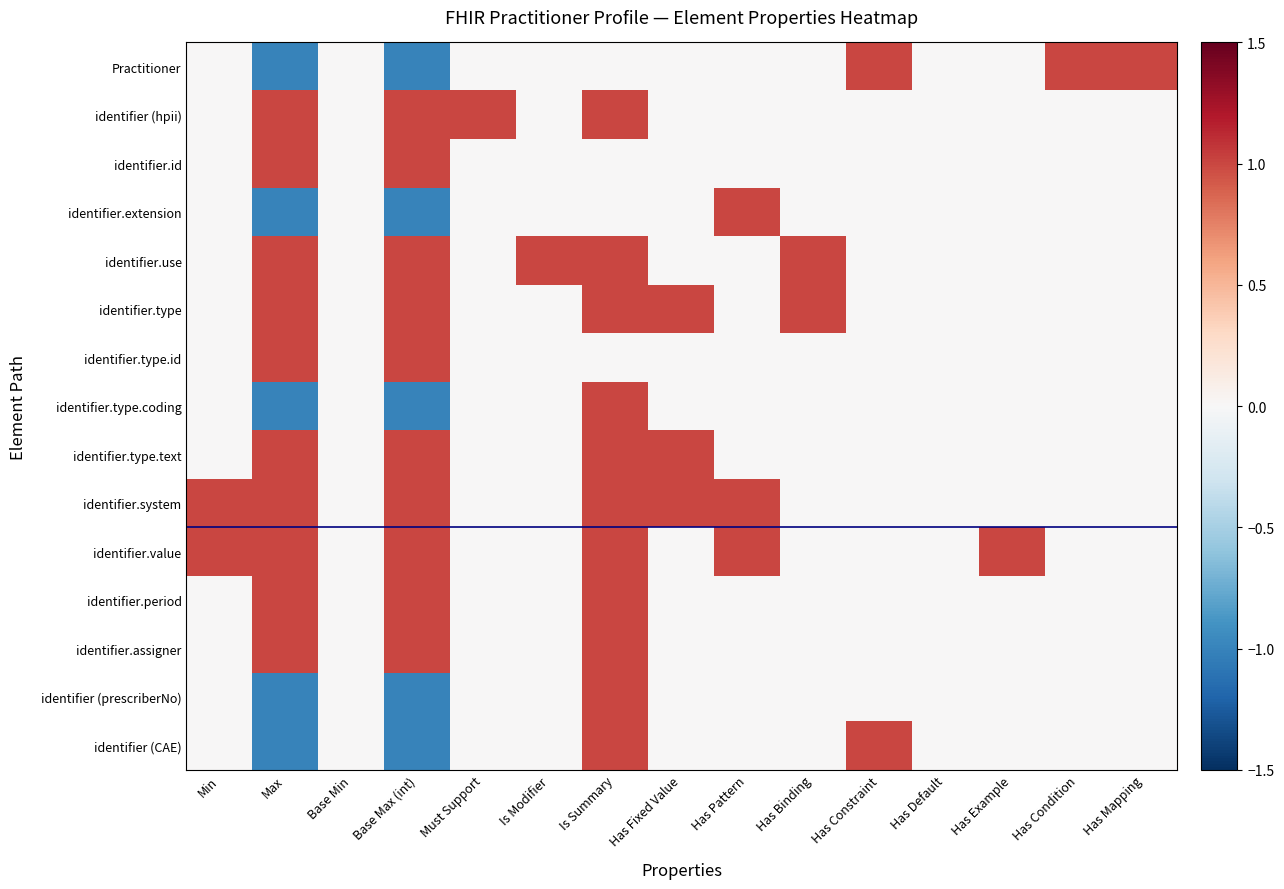

Rank the series by their maximum value, from lowest to highest.

Practitioner, identifier (hpii), identifier.id, identifier.extension, identifier.use, identifier.type, identifier.type.id, identifier.type.coding, identifier.type.text, identifier.system, identifier.value, identifier.period, identifier.assigner, identifier (prescriberNo), identifier (CAE)